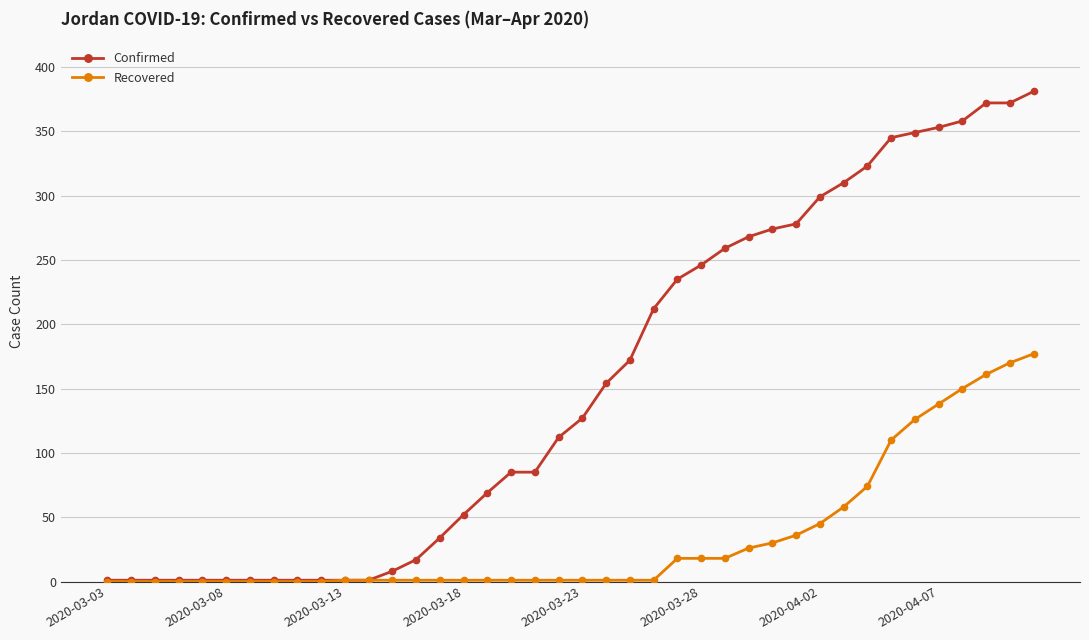

What is the maximum value shown in the chart?

381